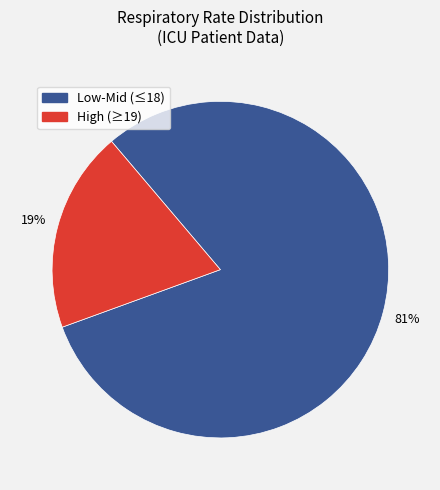

Does any single category account for the majority?

Yes